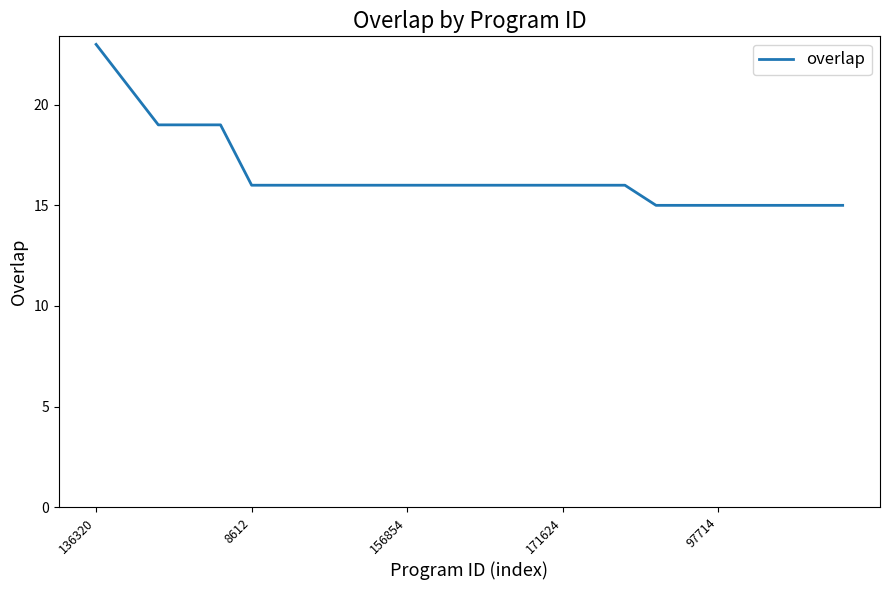

What is the average value?

17